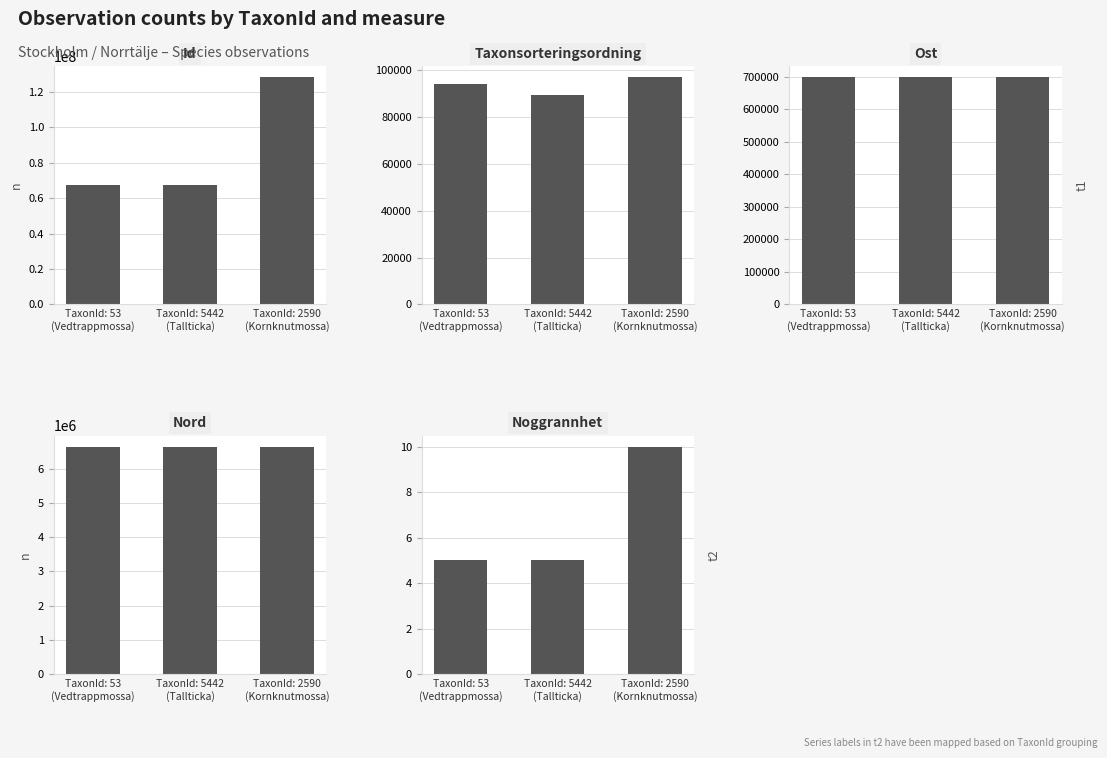

Between TaxonId: 5442
(Tallticka) and TaxonId: 53
(Vedtrappmossa), which is larger?

TaxonId: 53
(Vedtrappmossa)